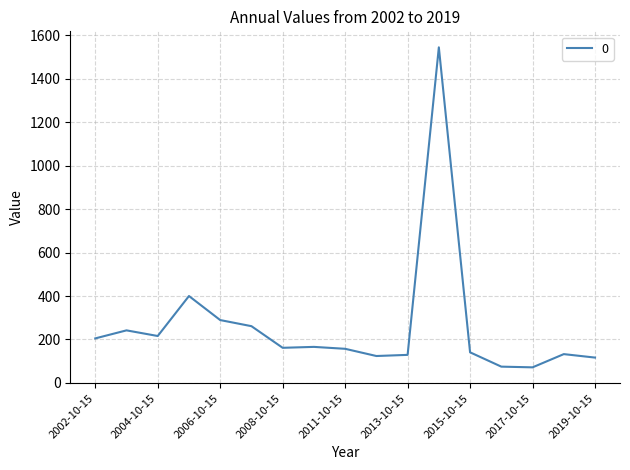

What is the difference between the maximum and minimum values?

1472.5